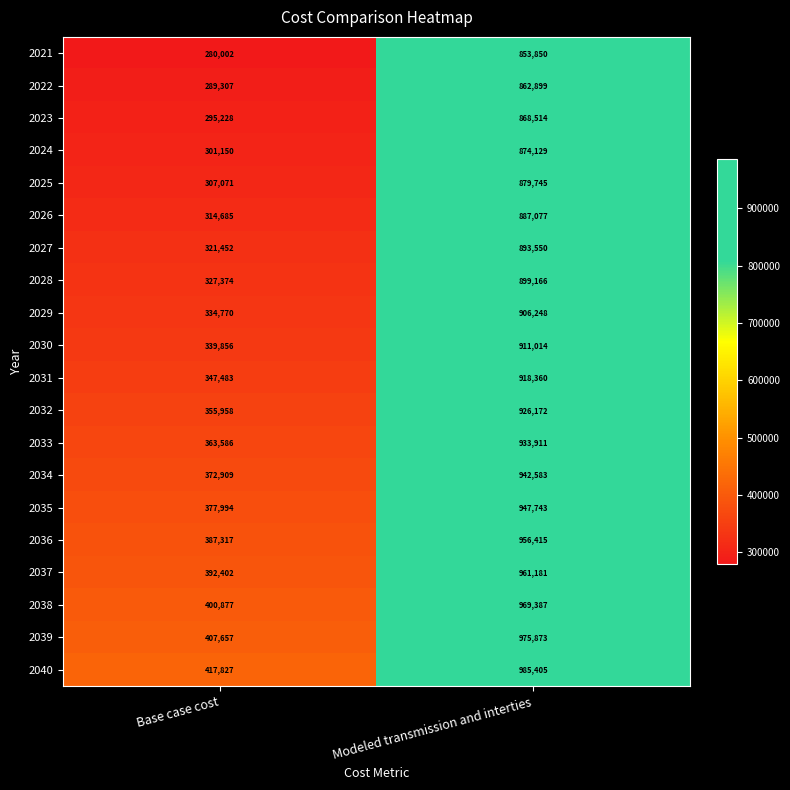

Which series changed the most between Base case cost and Modeled transmission and interties?

2021